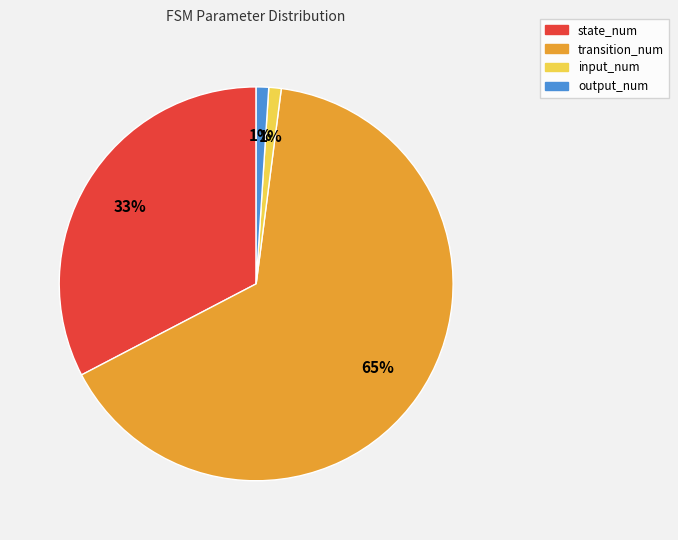

Is it true that output_num is 1% of the pie?

True